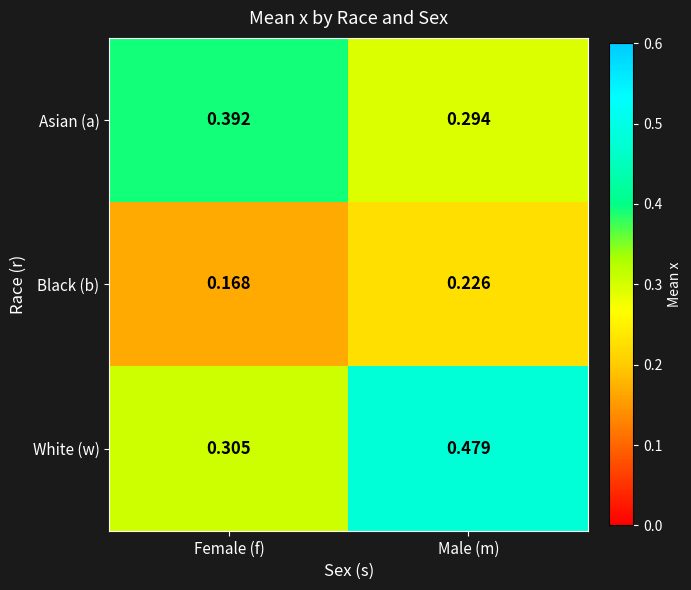

At which label is Asian (a) closest to 0?

Male (m)